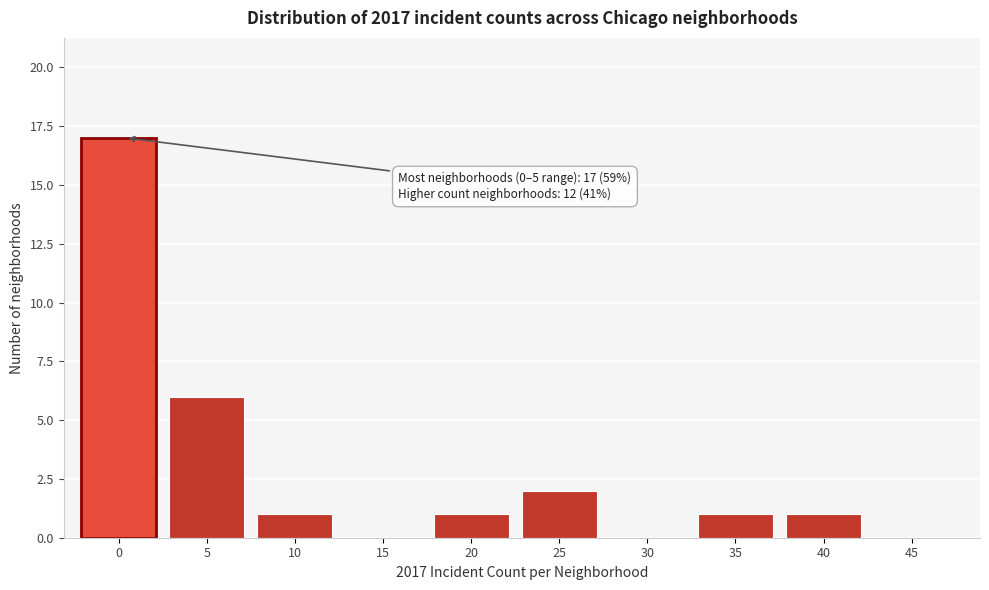

Reading left to right, extract all data points from this chart.

0=17	5=6	10=1	15=0	20=1	25=2	30=0	35=1	40=1	45=0